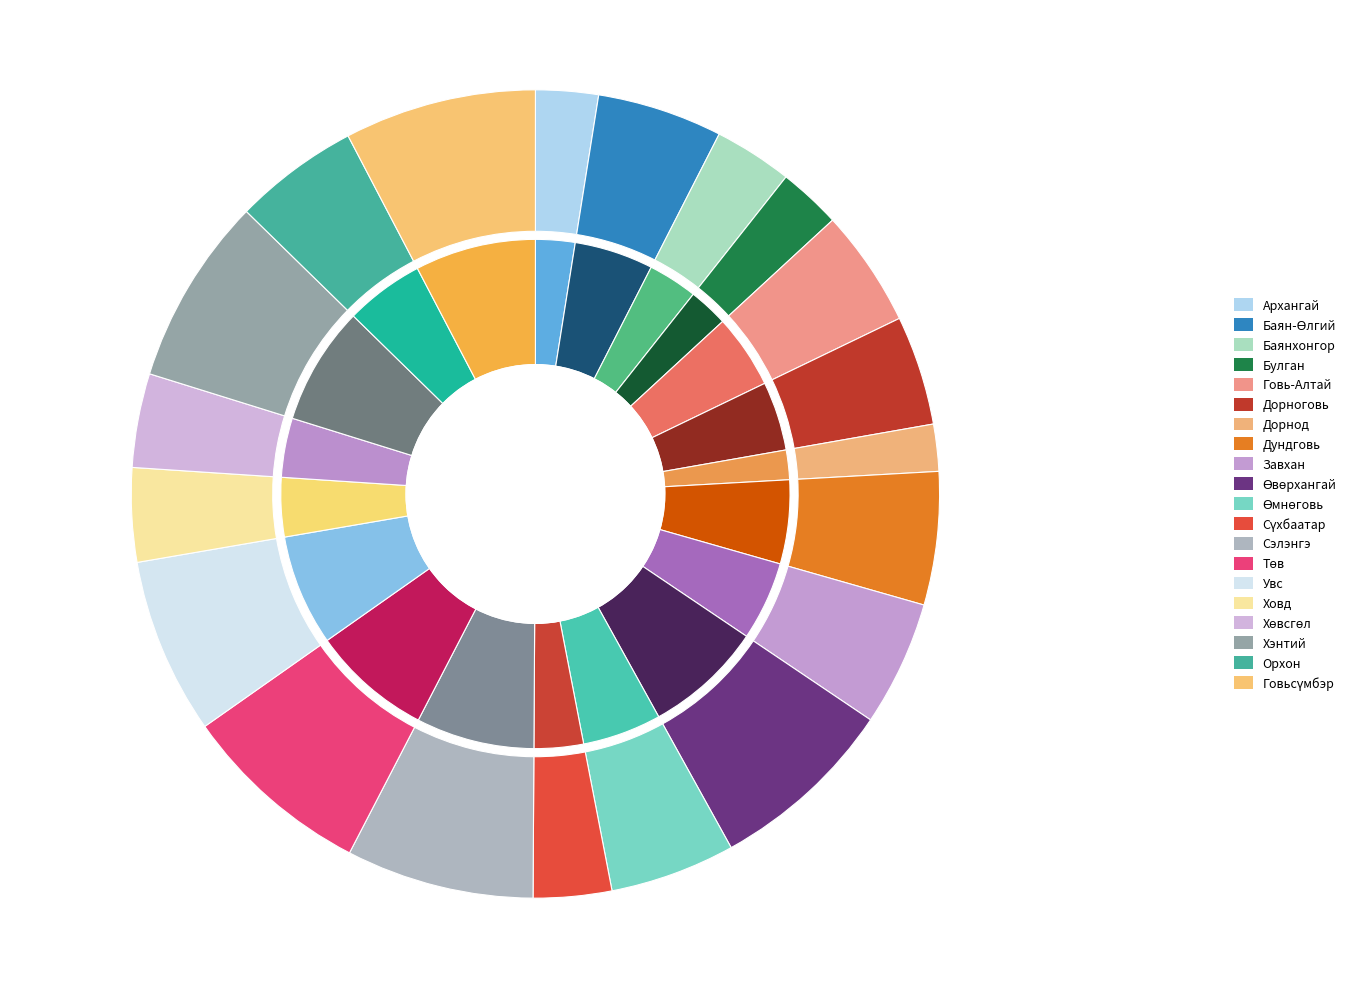

Which has a higher value, Дорнод or Архангай?

Архангай